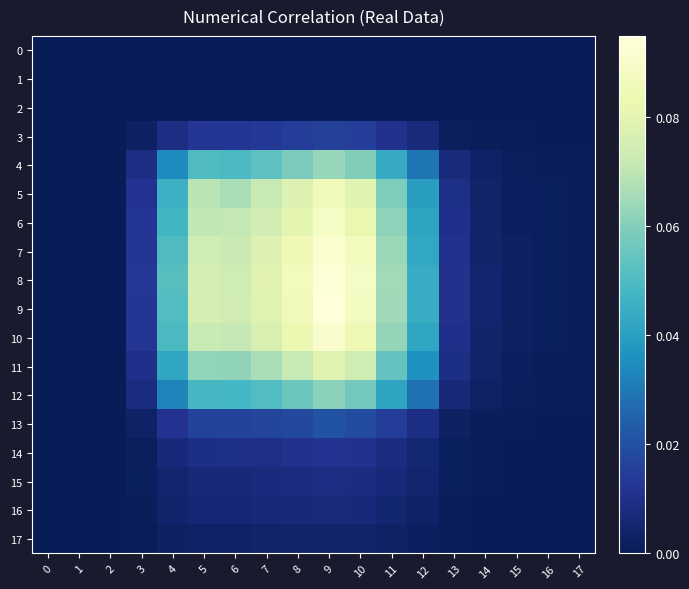

Rank the series by their maximum value, from highest to lowest.

row_9, row_8, row_7, row_10, row_6, row_5, row_11, row_4, row_12, row_13, row_3, row_14, row_15, row_16, row_17, row_0, row_1, row_2